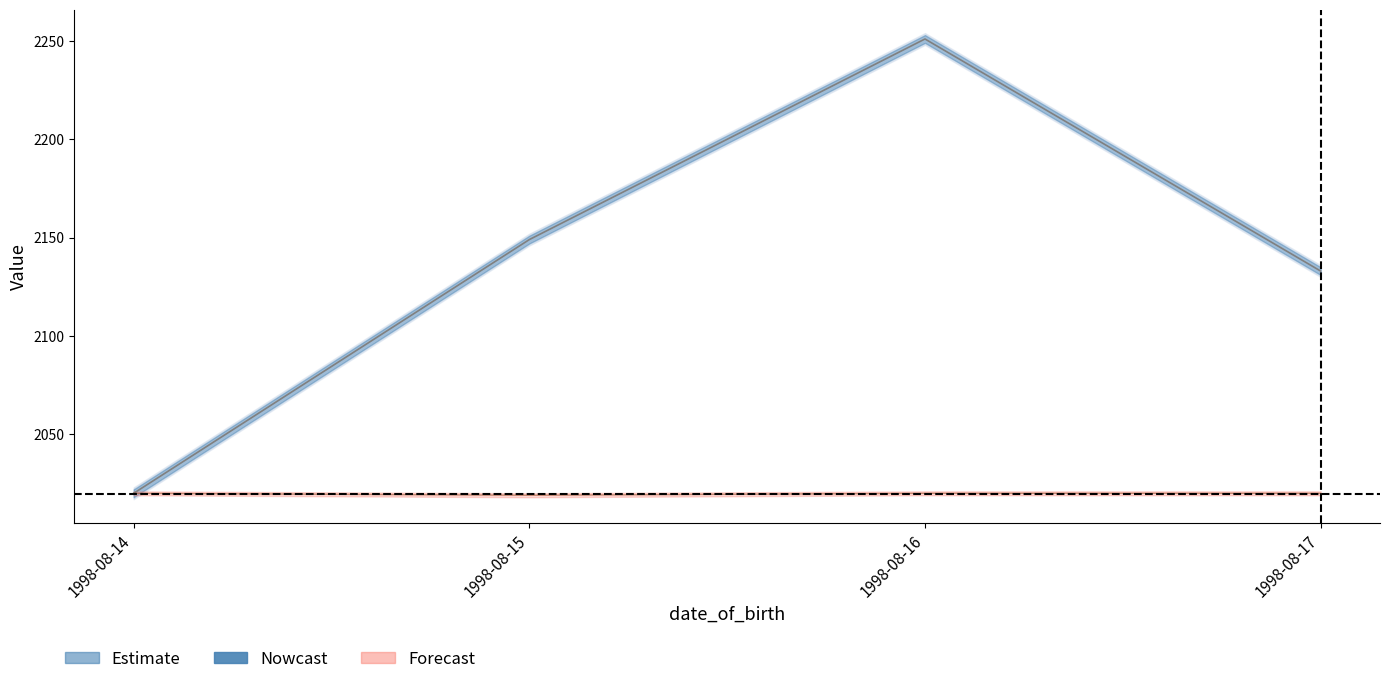

Reading right to left, list all the values displayed in this chart.

roll_no: 1998-08-17=2133	1998-08-16=2251	1998-08-15=2149	1998-08-14=2020
batch: 1998-08-17=2020	1998-08-16=2020	1998-08-15=2019	1998-08-14=2020